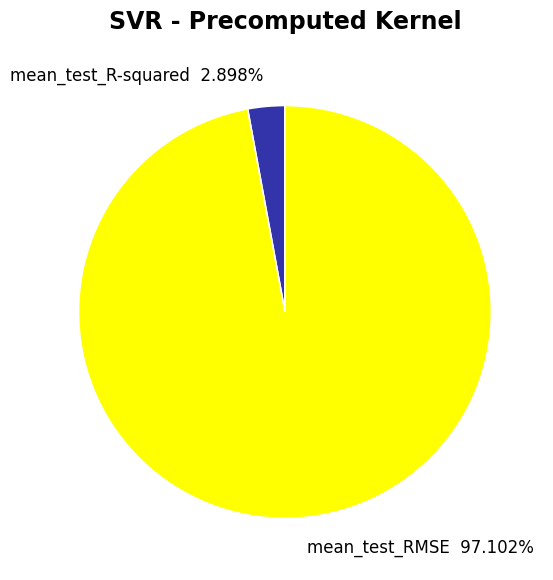

Is the sum of mean_test_R-squared and mean_test_RMSE greater than half?

Yes